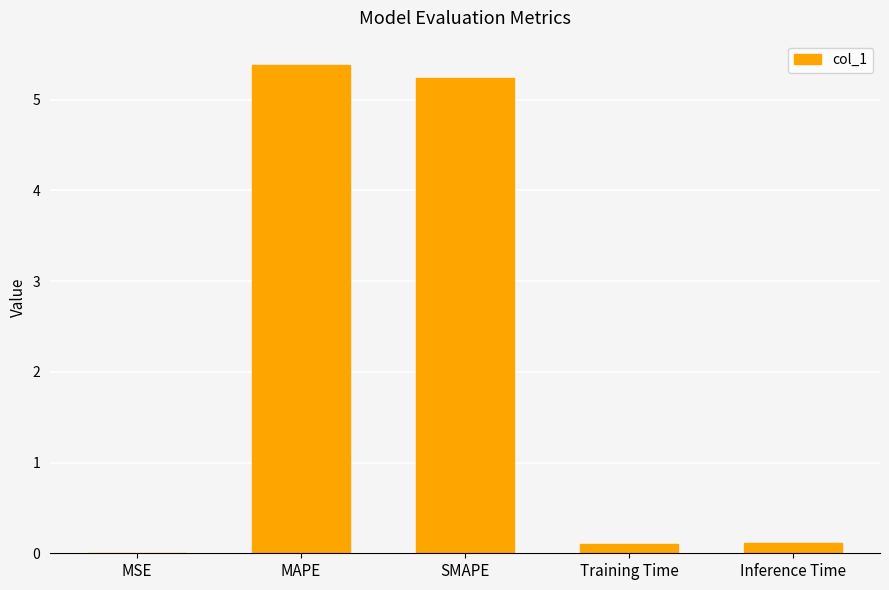

True or false: the data shows 0.0 at MSE.

True